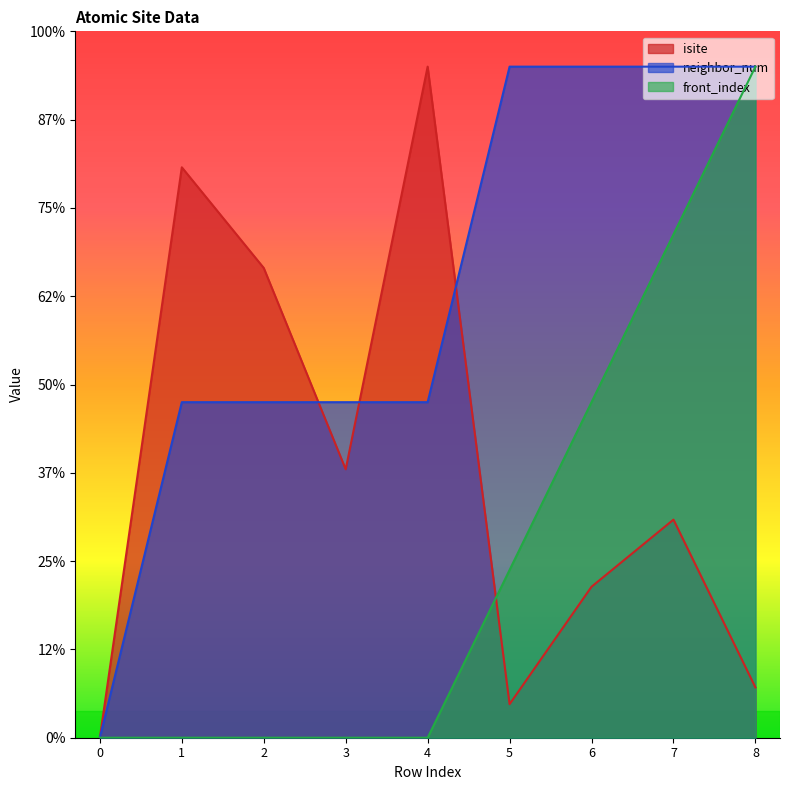

How many lines are shown in the chart?

3